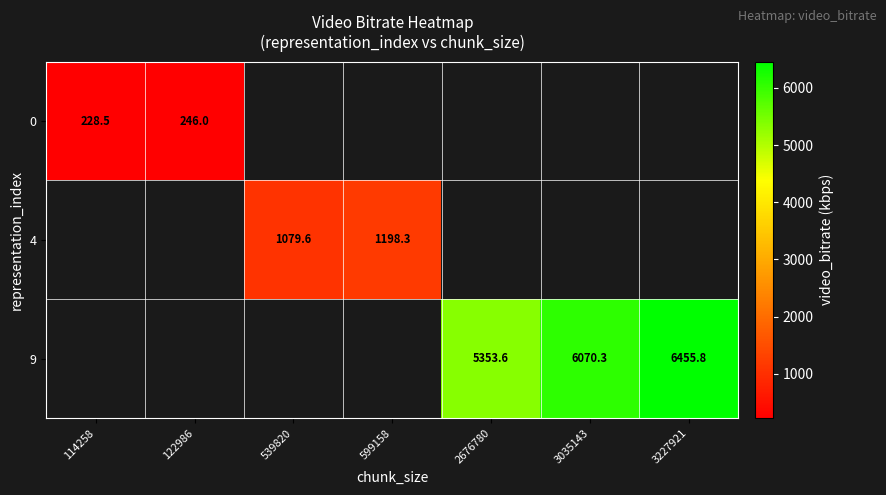

How many positive values does the 9 series have?

3